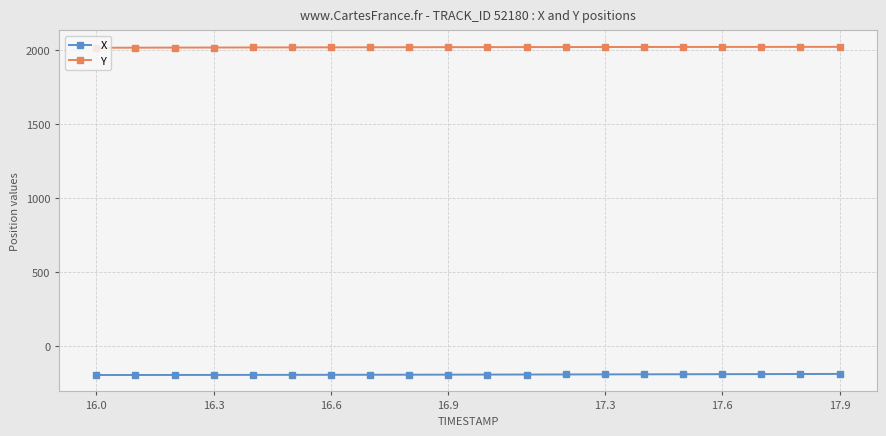

What are all the series names shown in the legend?

X, Y